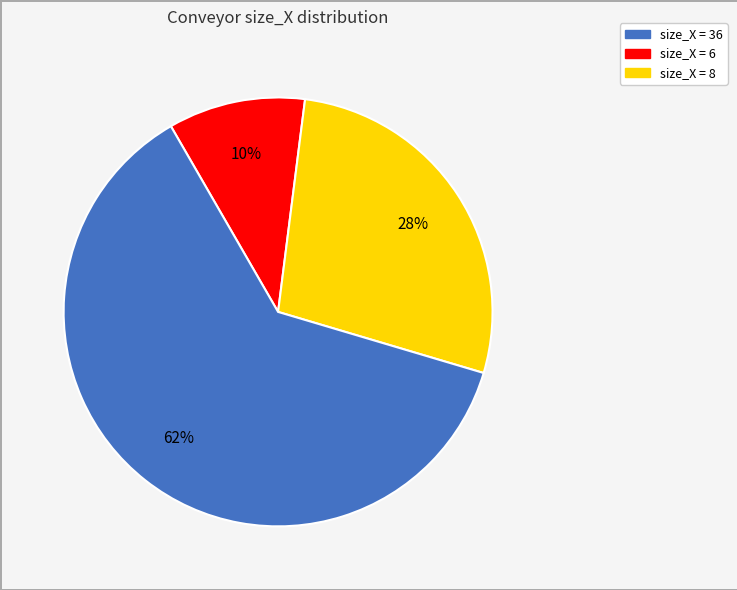

To the nearest percent, what is the average slice percentage?

33%